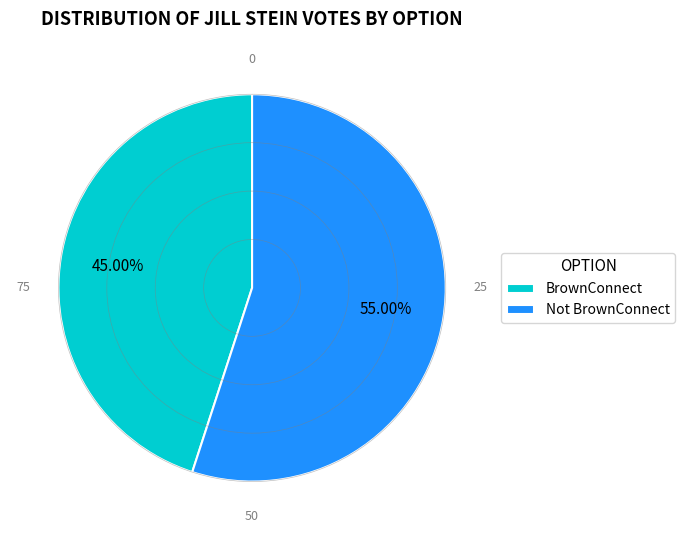

Between Not BrownConnect and BrownConnect, which is larger?

Not BrownConnect